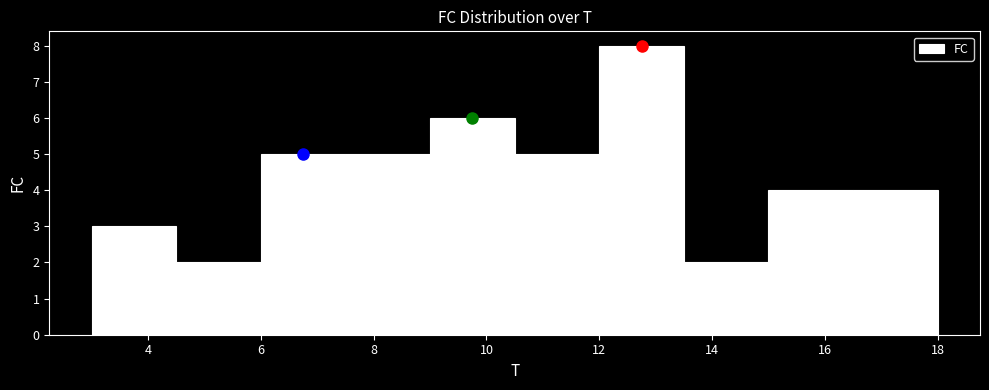

How tall is the bar that spans 6.0 to 7.5 on the x-axis? Neither the bar edges nor the heights are printed on the chart, so give them approximately, as read against the axes.

5